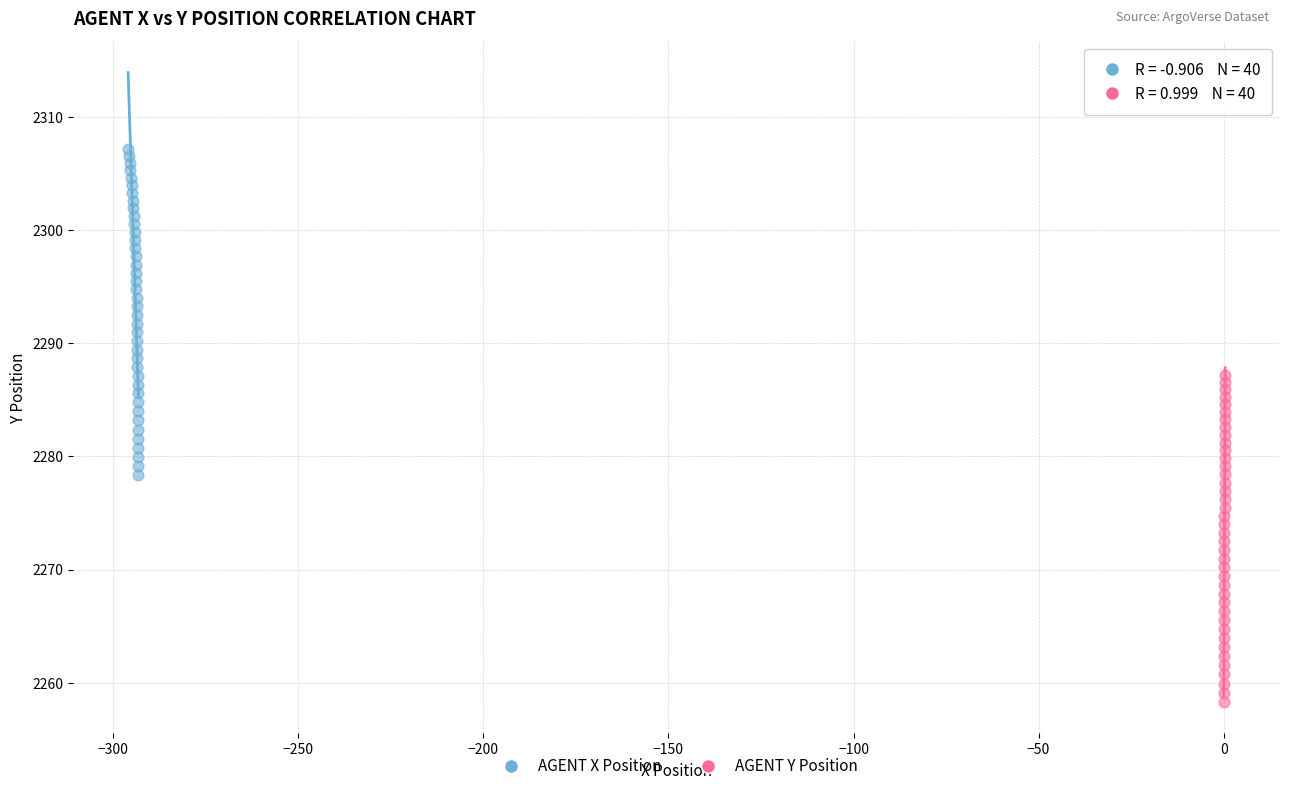

Which series contains the lowest Y value?

AGENT Y Position